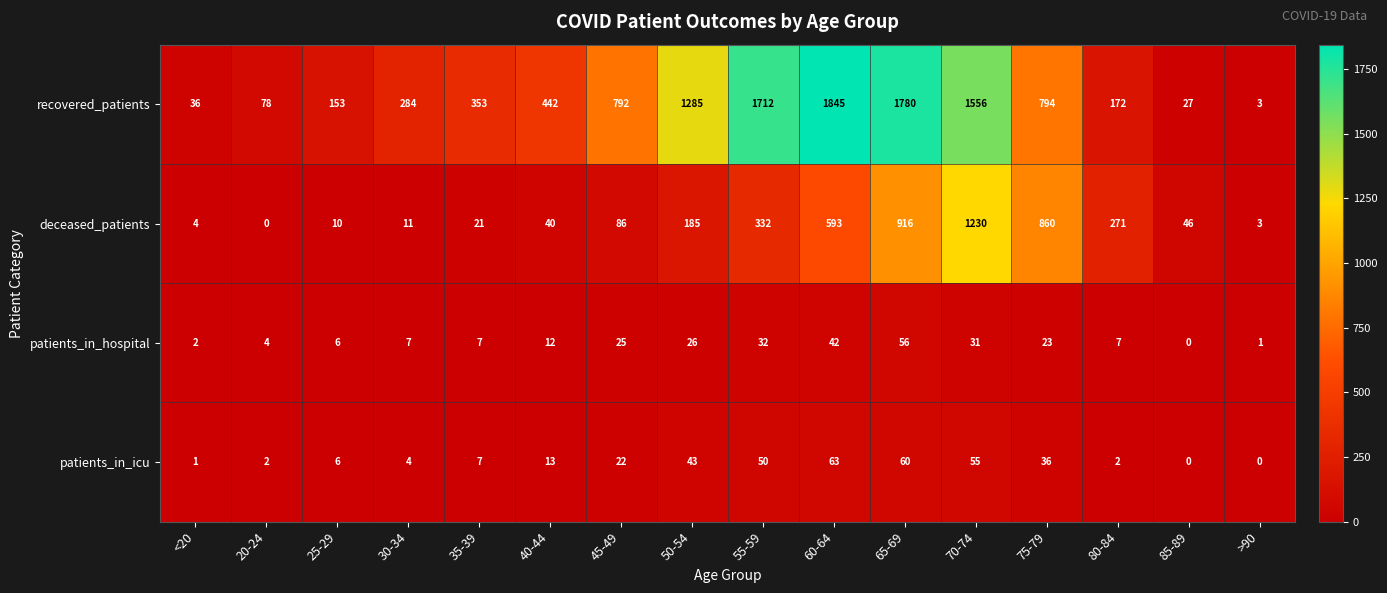

List the series in order of their peak value, highest first.

recovered_patients, deceased_patients, patients_in_icu, patients_in_hospital